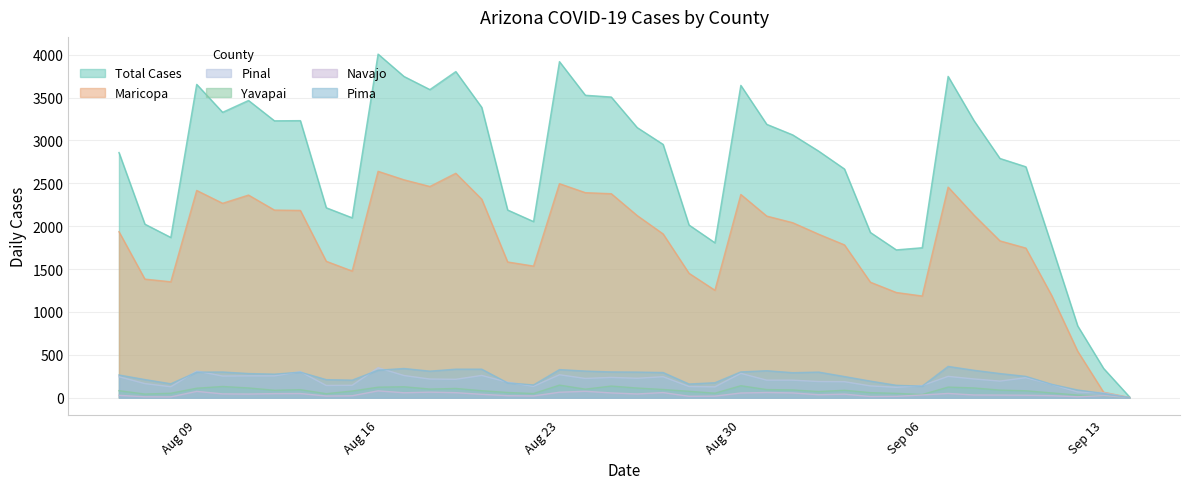

What is the value of the cases_PINAL point at the 24th from the left?

133